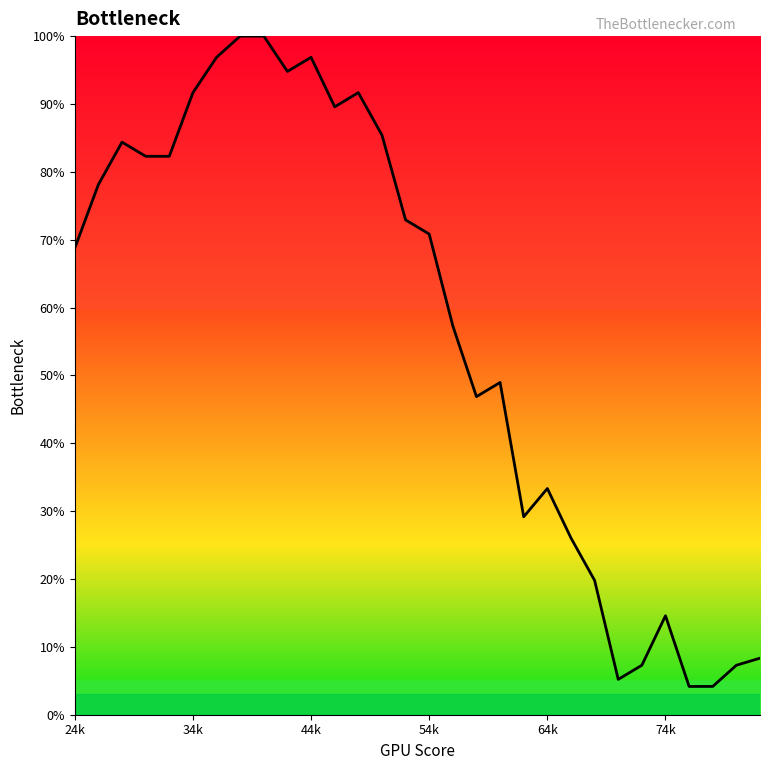

What is the difference between the maximum and minimum values?

95.8